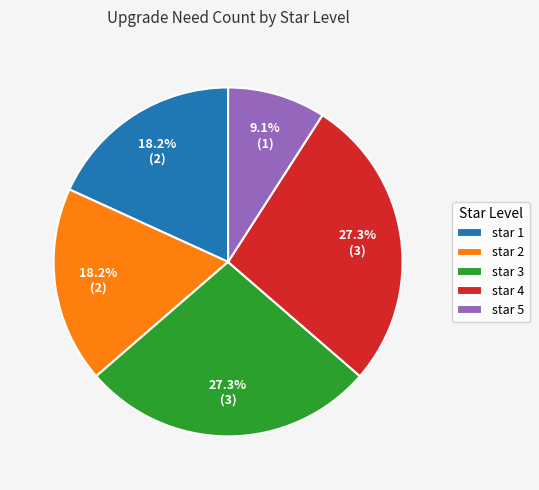

Which category has the smallest portion of the pie?

star 5